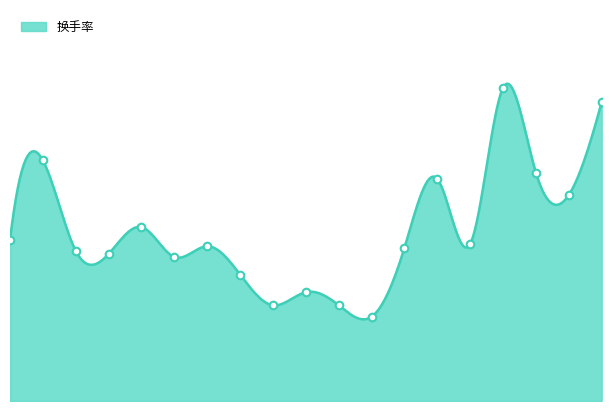

Which has a higher value, 2022-11-30 or 2022-11-21?

2022-11-30